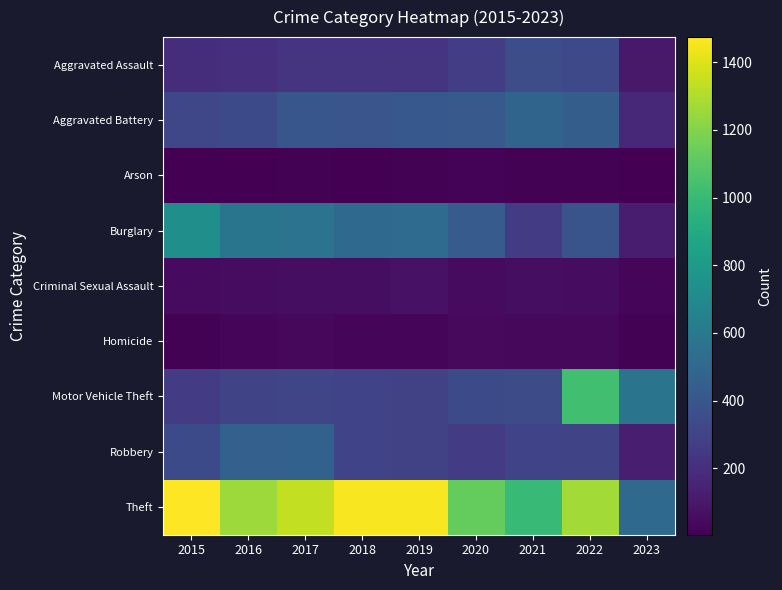

Which category has the lowest value across all series?

2023